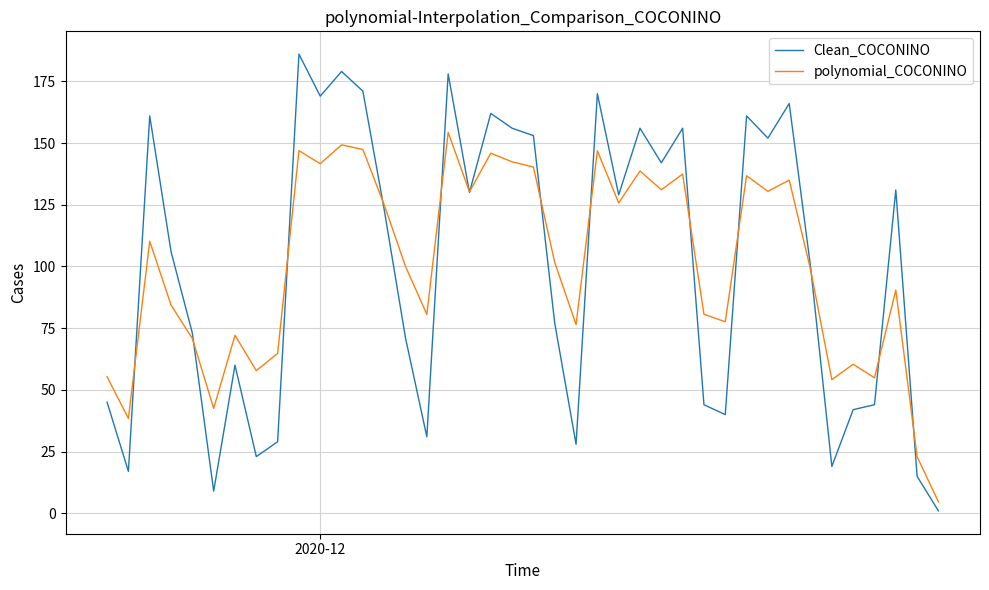

Which series has the widest spread of values?

Clean_COCONINO